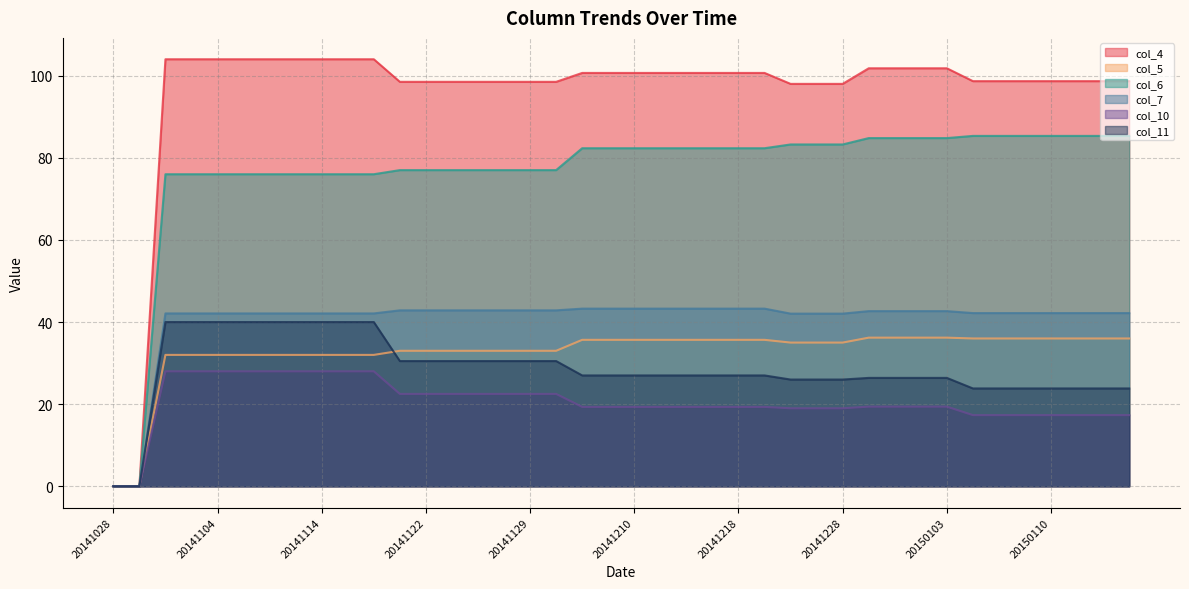

True or false: col_11 and col_6 intersect in this chart.

False